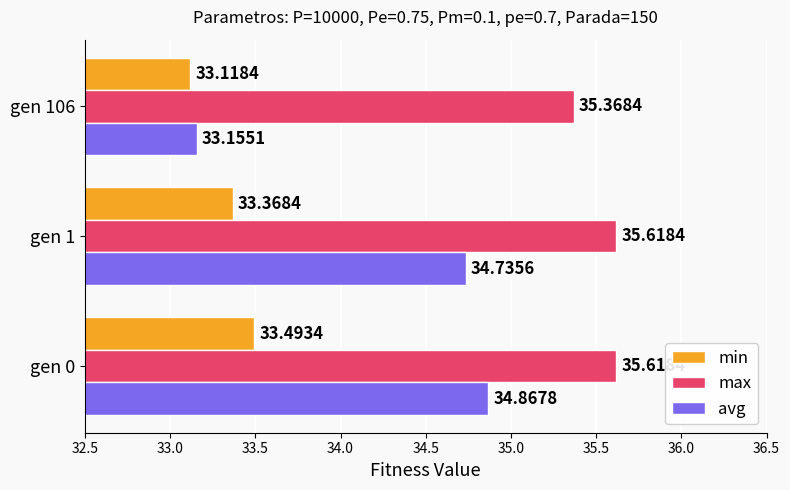

What is the highest value of the min series?

33.5